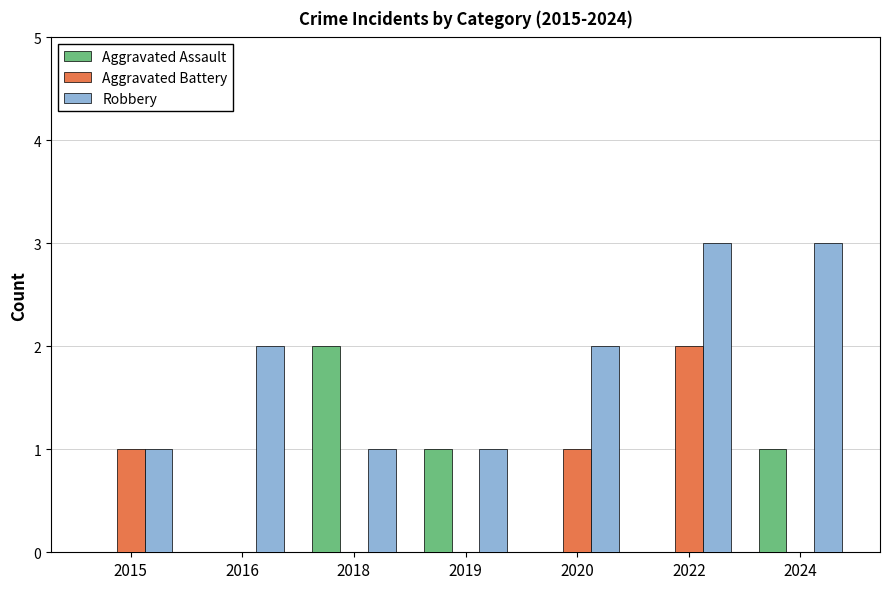

Reading right to left, transcribe all the data shown in this chart.

Aggravated Assault: 1	0	0	1	2	0	0
Aggravated Battery: 0	2	1	0	0	0	1
Robbery: 3	3	2	1	1	2	1